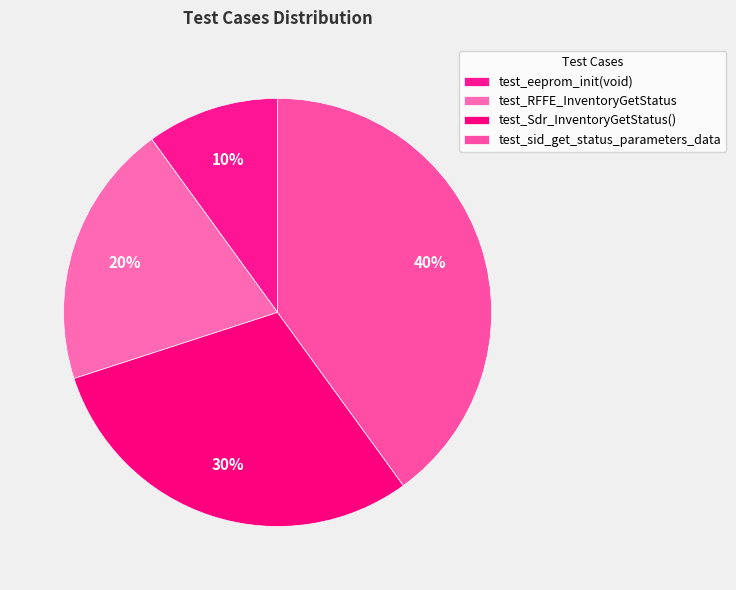

Rank the categories by value from highest to lowest.

test_sid_get_status_parameters_data, test_Sdr_InventoryGetStatus(), test_RFFE_InventoryGetStatus, test_eeprom_init(void)